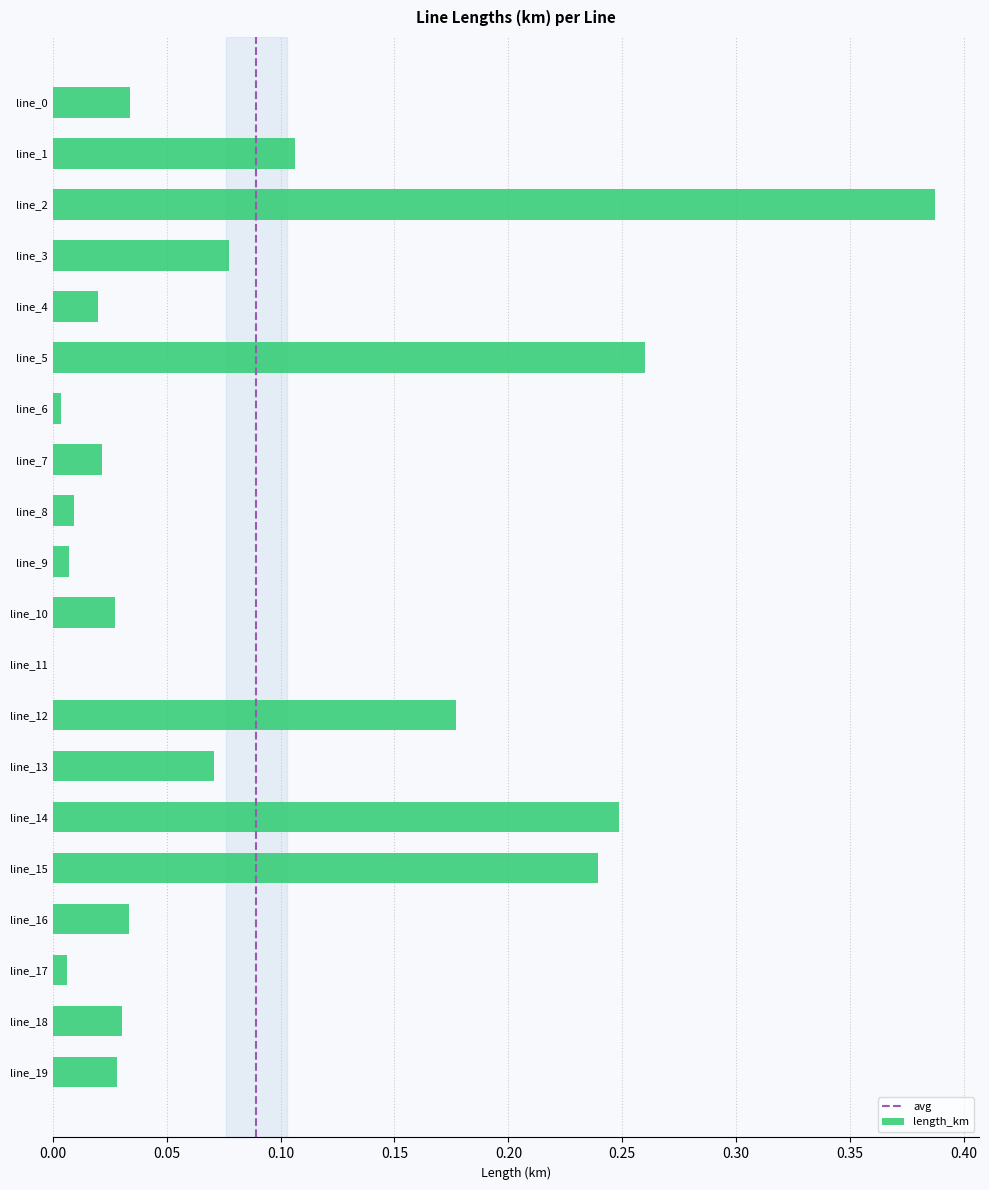

The chart shows a value of 0.1 at line_16. True or false?

False